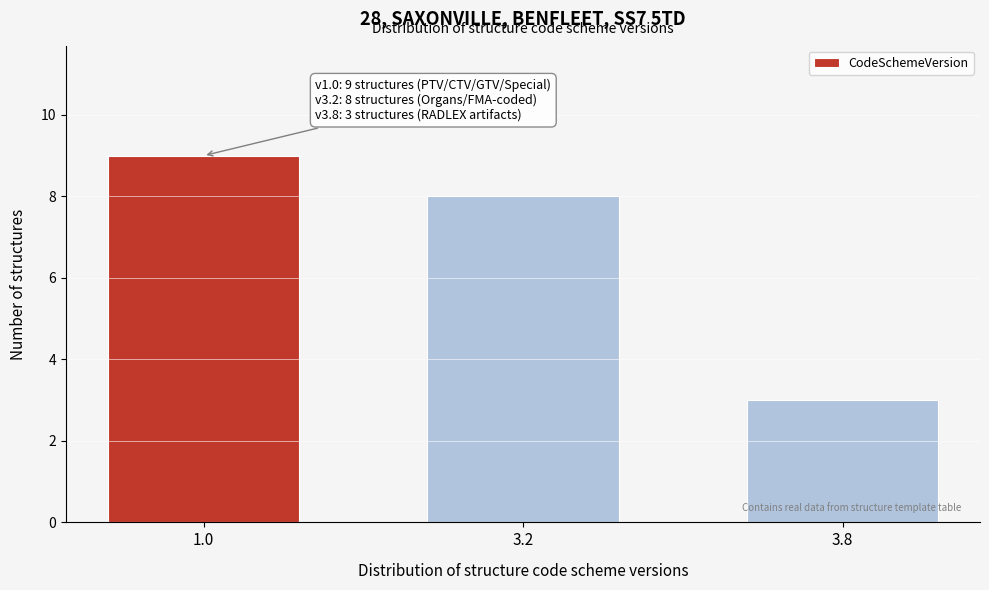

Reading left to right, transcribe all the data shown in this chart.

9	8	3